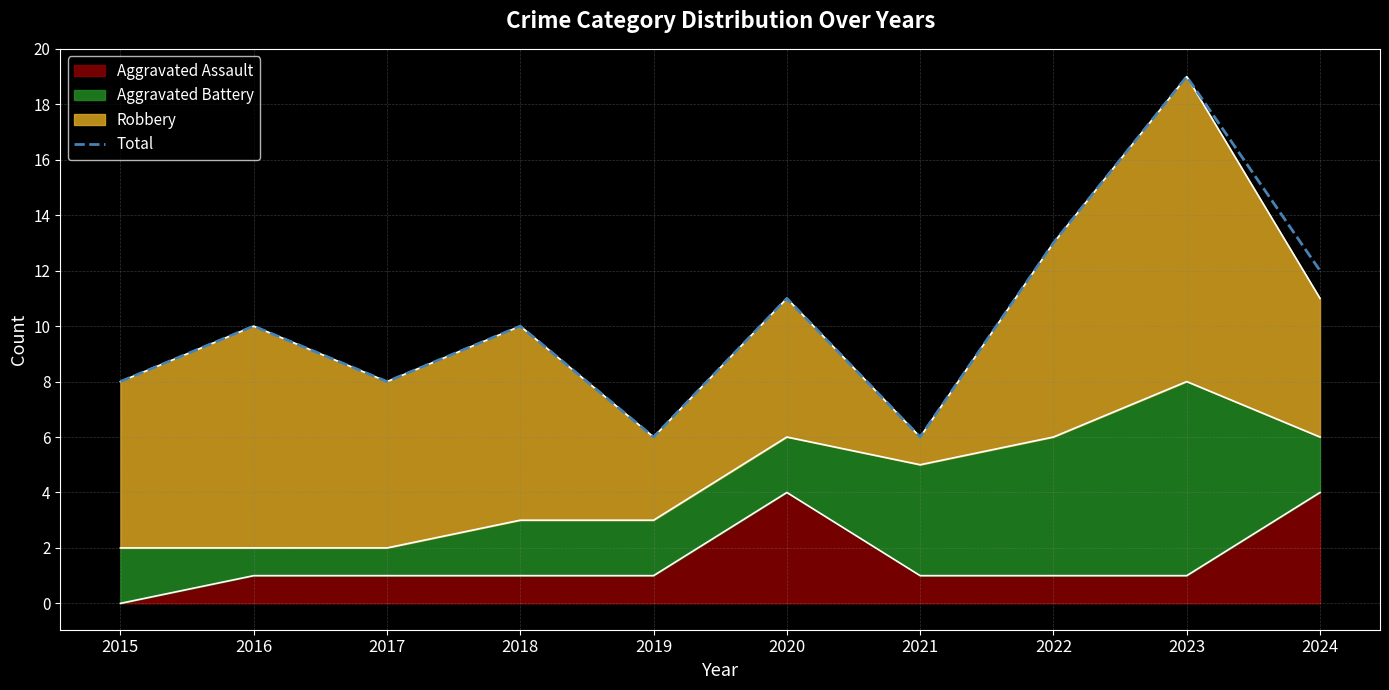

What is the difference between the second highest and minimum values?

7